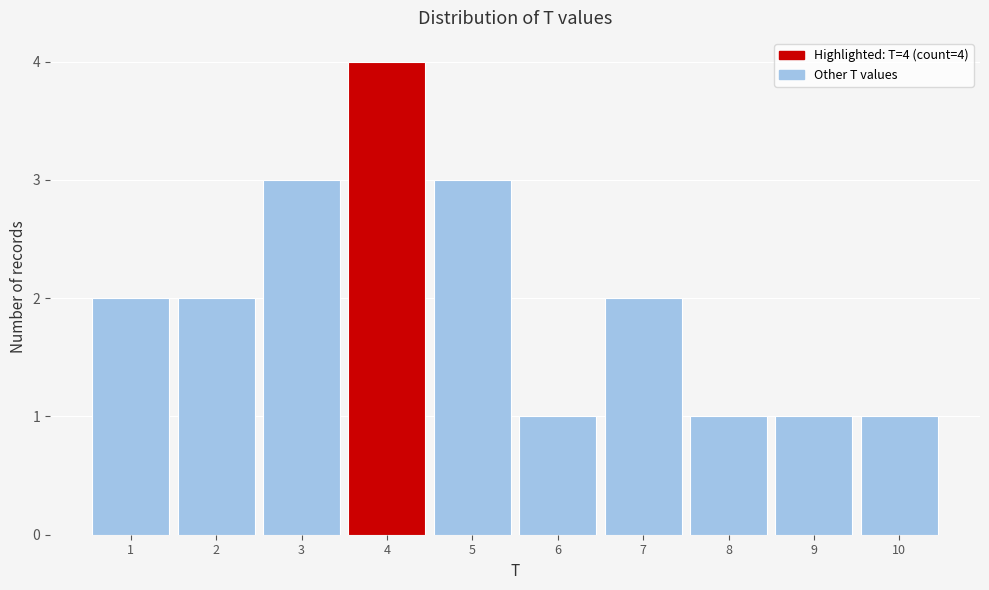

Over which range of the x-axis is the bar tallest?

3.5 to 4.5